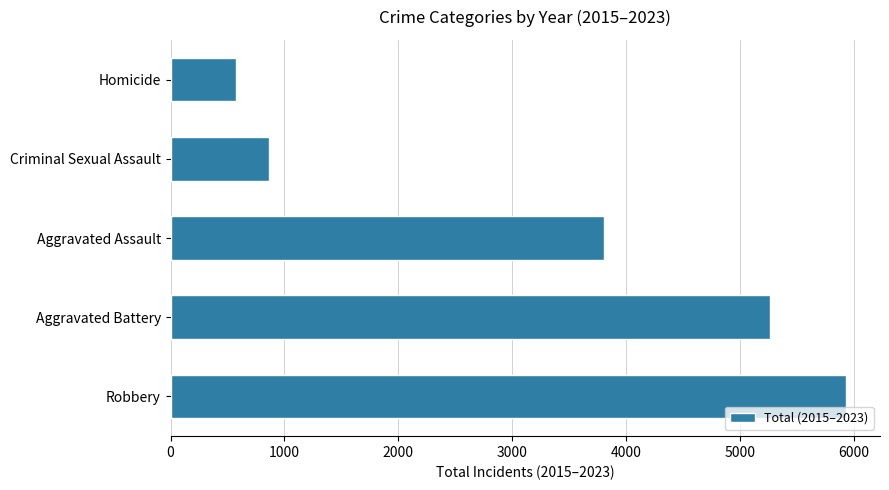

What is the maximum value shown in the chart?

5933